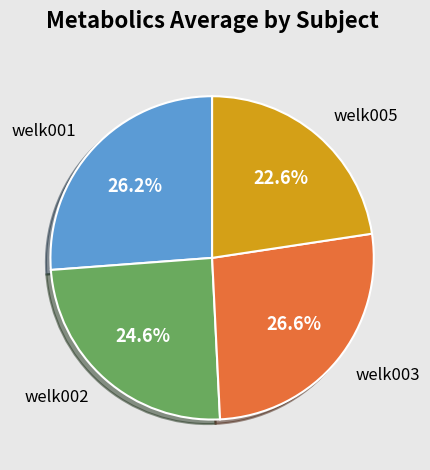

Does welk005 account for over 50% of the chart?

No